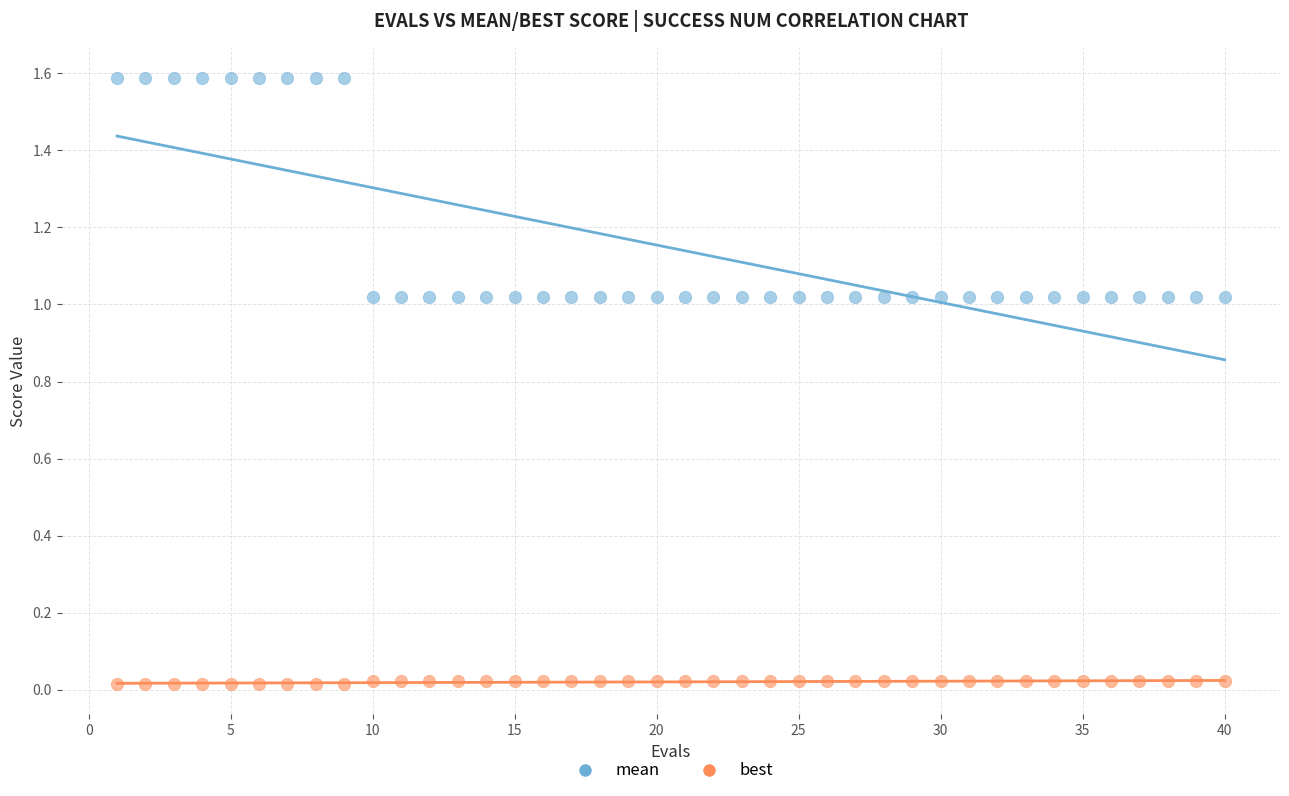

Which series has the largest Y range (max minus min)?

mean